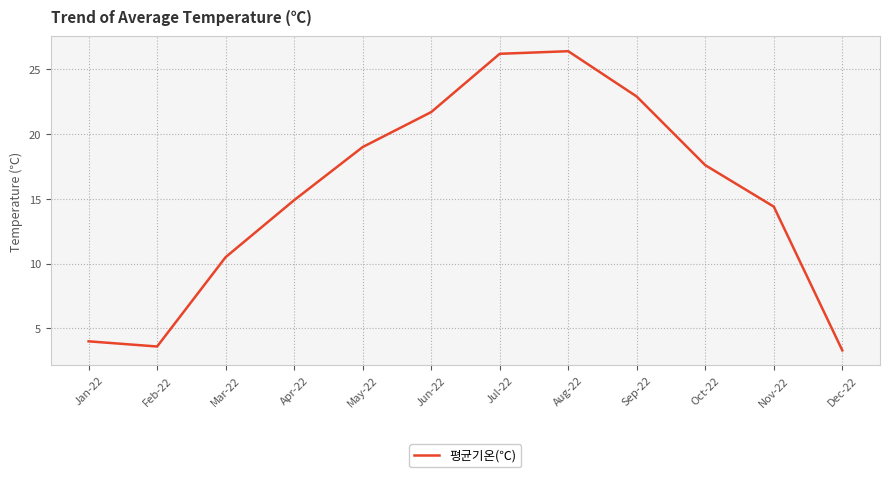

What position from the left is Sep-22?

9